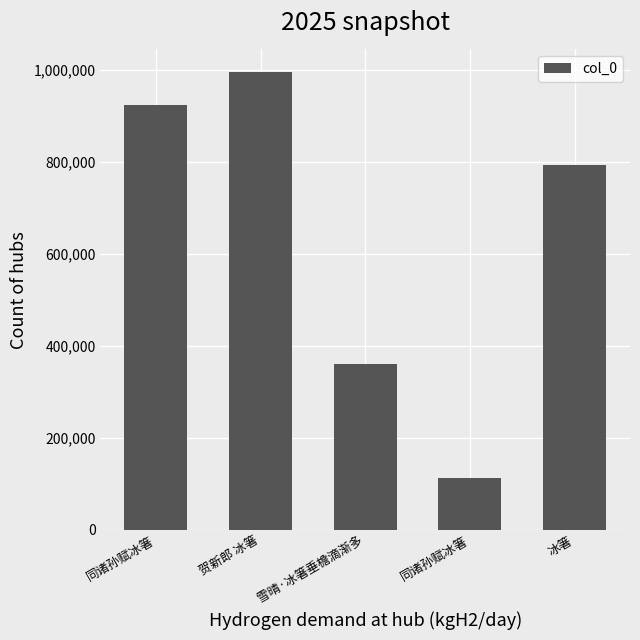

How many bars are there in total?

5